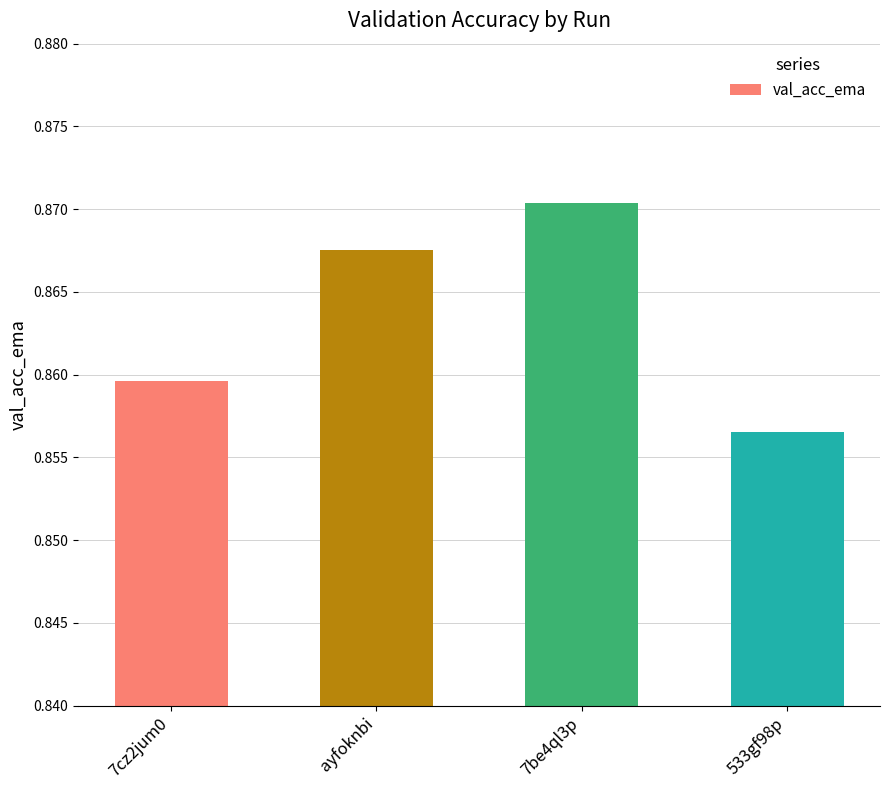

How many bars are there in total?

4